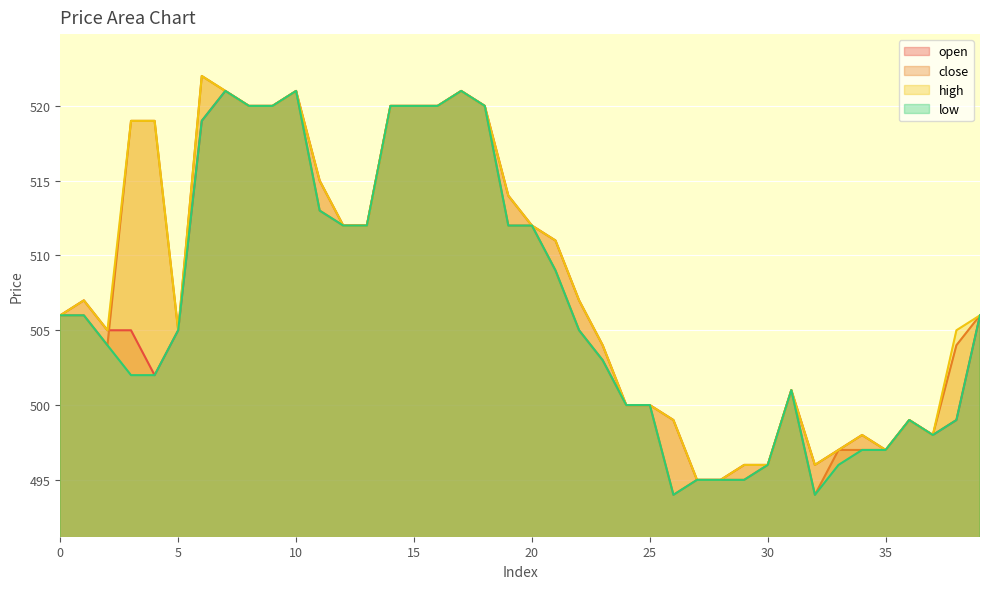

In open, how many points are lower than both neighbors (excluding endpoints)?

4